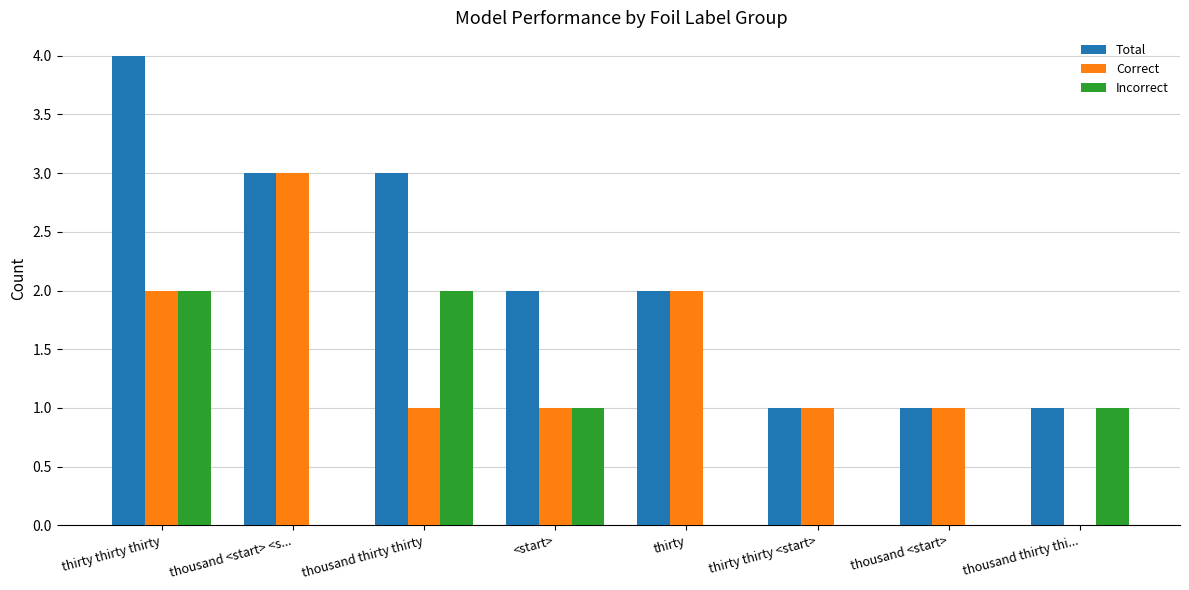

Reading left to right, list all the values displayed in this chart.

Total: 4	3	3	2	2	1	1	1
Correct: 2	3	1	1	2	1	1	0
Incorrect: 2	0	2	1	0	0	0	1